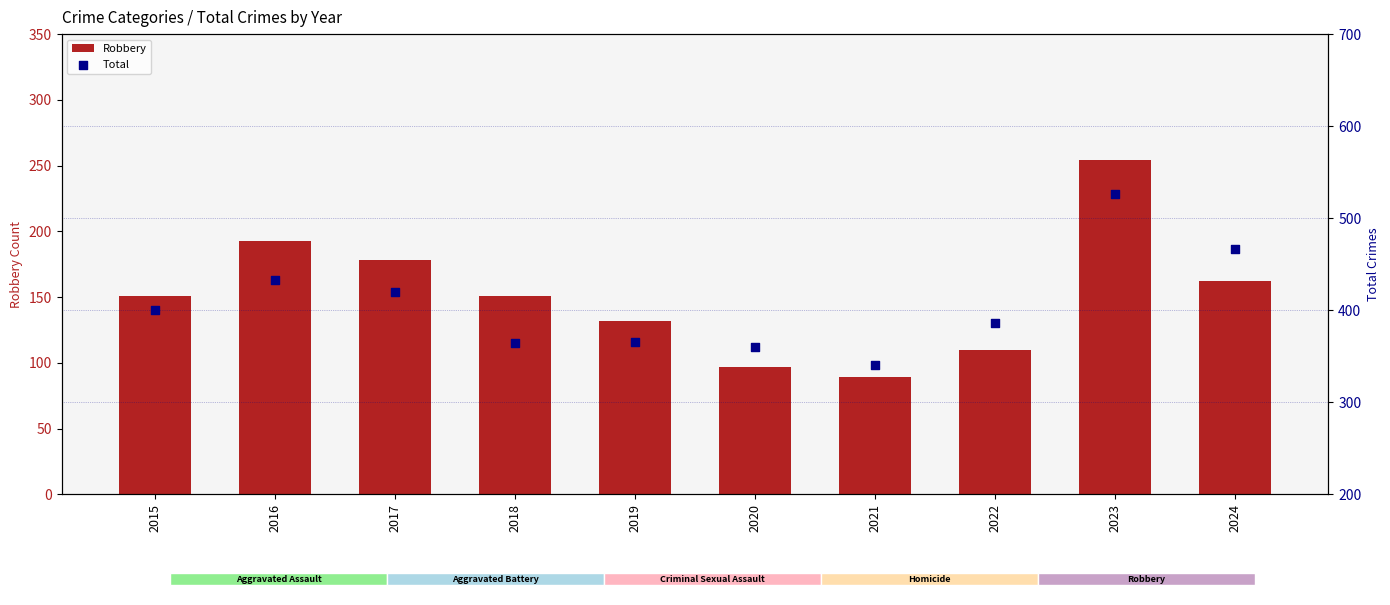

What are all the series names shown in the legend?

Robbery, Total